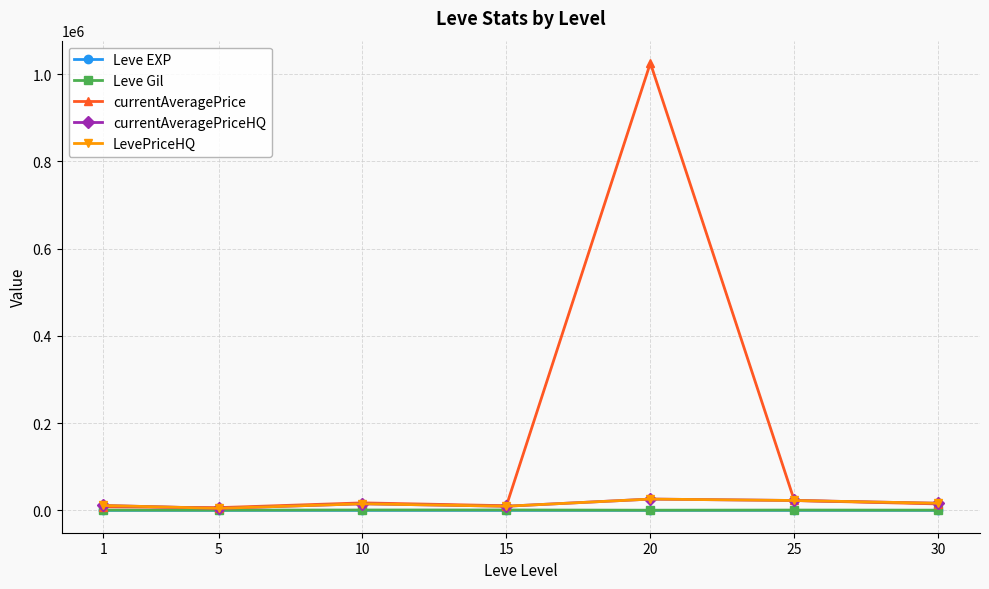

Reading left to right, list all the values displayed in this chart.

Leve EXP: 1.3	6.2	7.7	22.3	23.3	34.7	59.0
Leve Gil: 531.7	488.3	768.3	810.0	300.0	595.0	405.0
currentAveragePrice: 8175.5	6220.0	17133.3	10626.5	1025424.2	22598.7	14738.2
currentAveragePriceHQ: 11184.7	4636.0	15050.0	9483.2	25849.7	22599.0	16268.0
LevePriceHQ: 11184.7	4636.0	15050.0	9483.2	25849.7	22599.0	16268.0